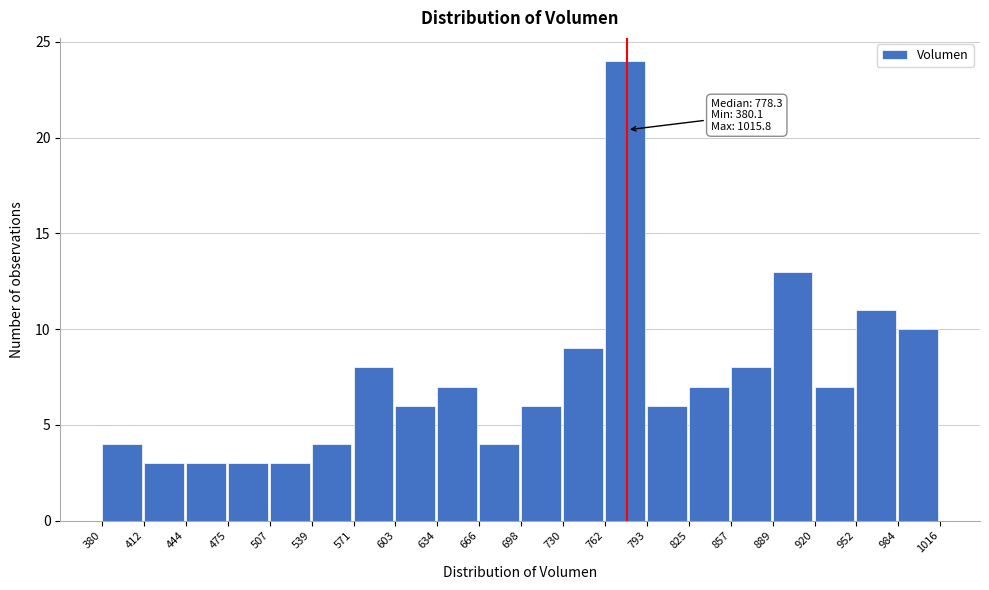

Which range on the x-axis has the tallest bar?

762 to 793